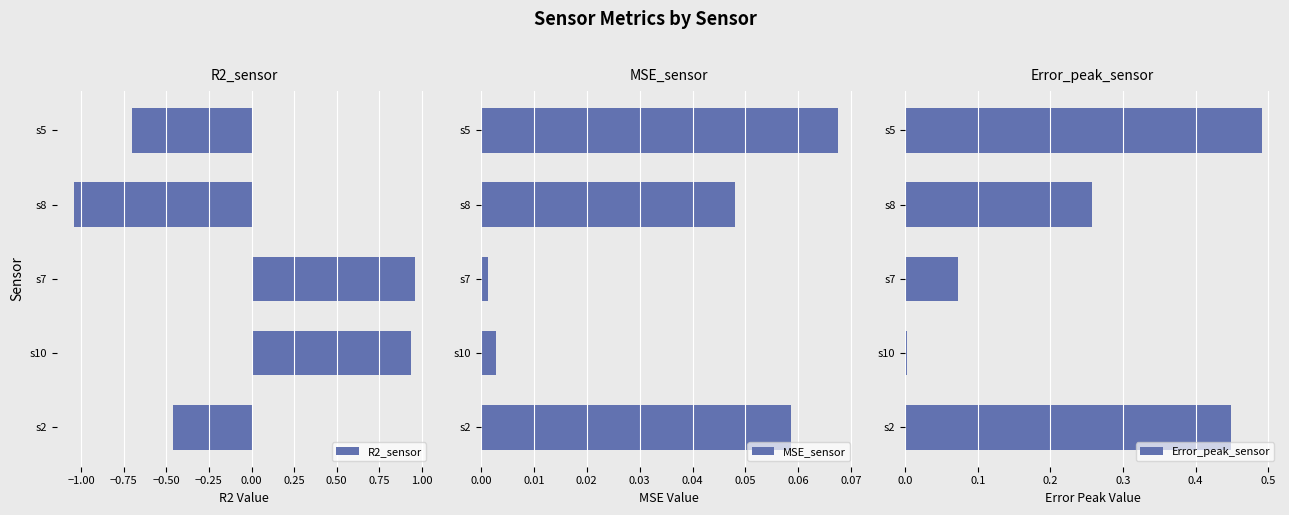

Which category has the highest value in the R2_sensor series?

s7